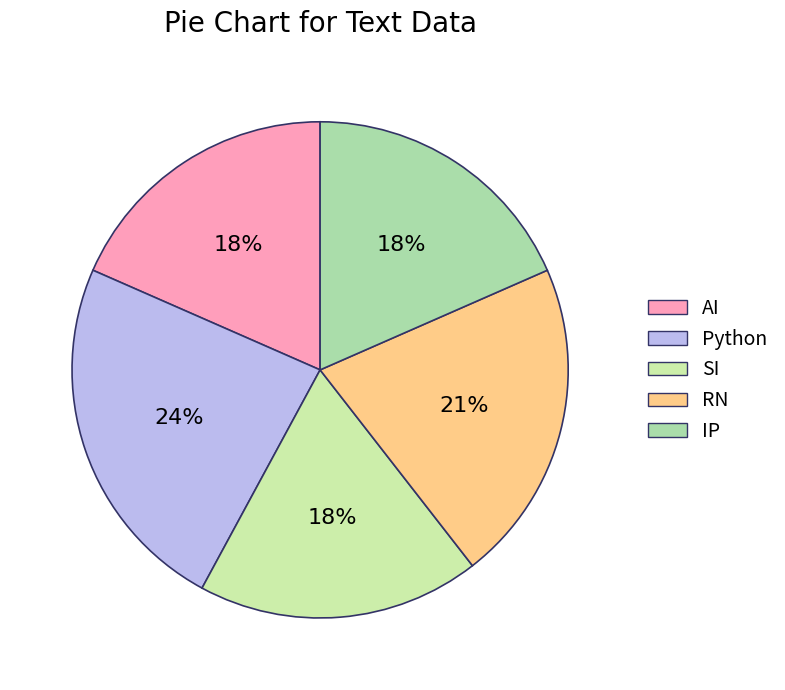

How many slices are in this pie chart?

5